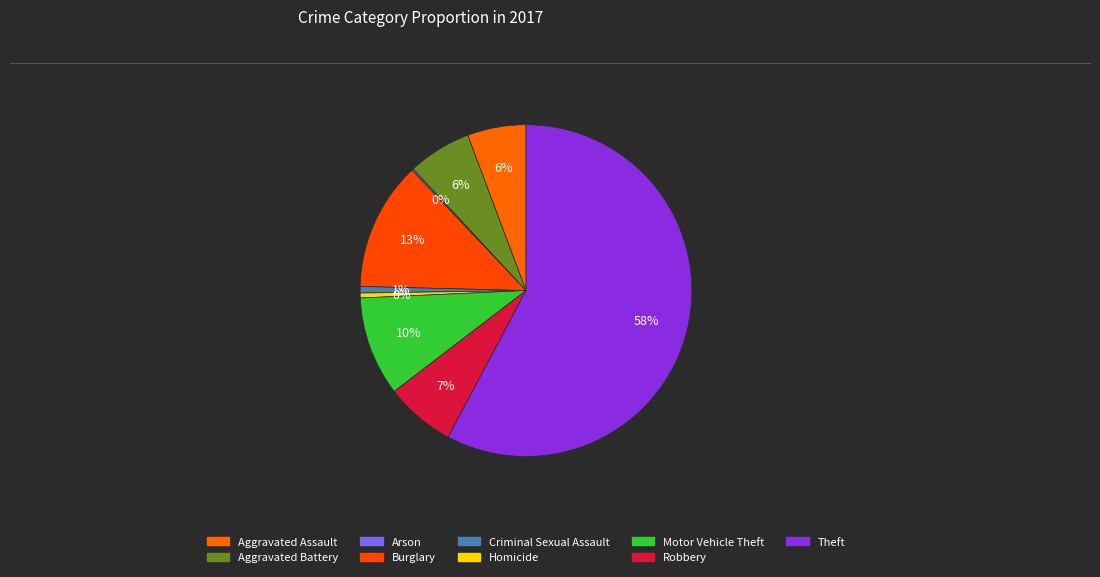

Count the number of slices in the pie.

9